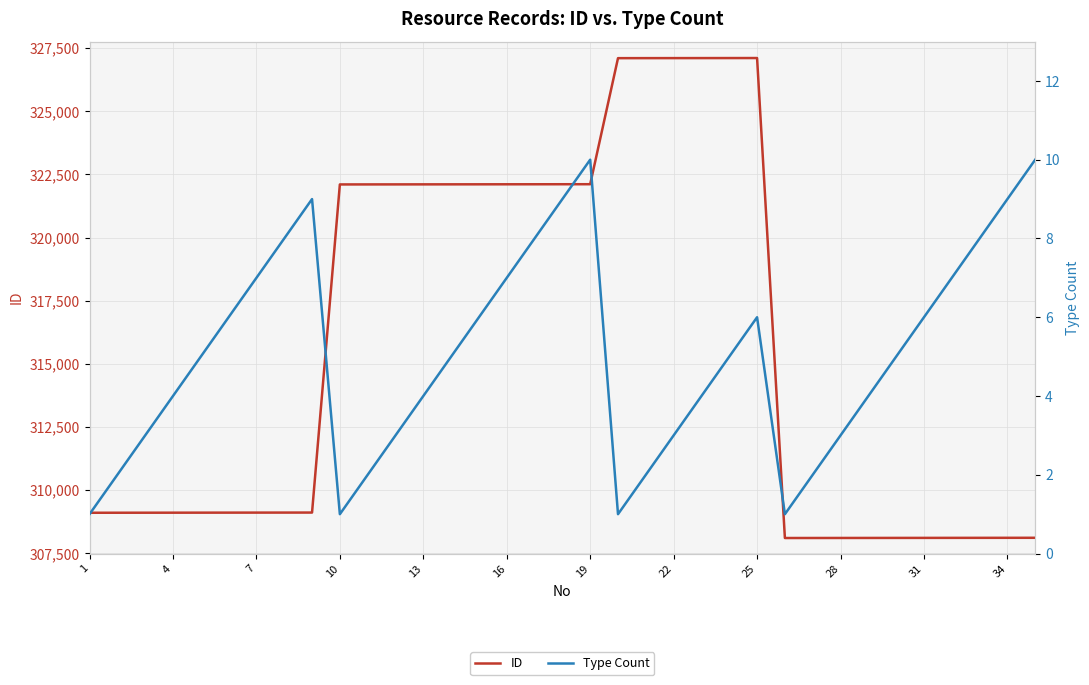

The value of ID at 1 is 309101. True or false?

True